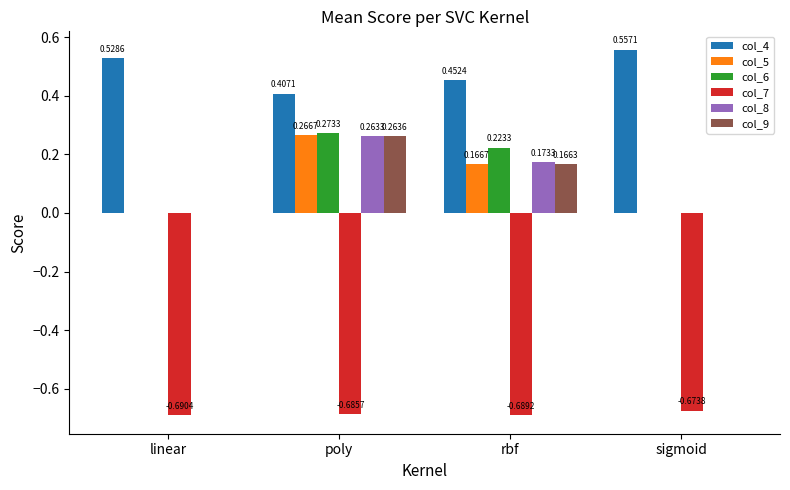

Which series has the largest total across all categories?

col_4